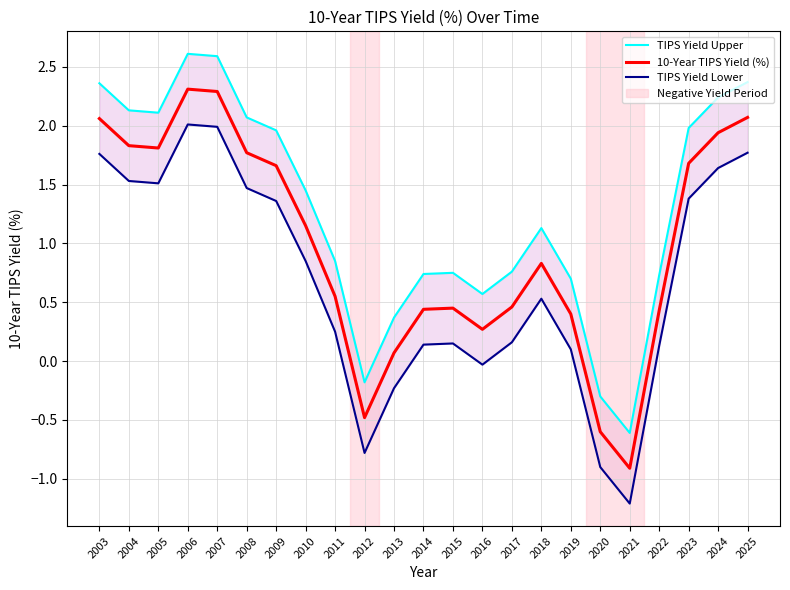

Reading left to right, list all the values displayed in this chart.

TIPS Yield Upper: 2003=2.4	2004=2.1	2005=2.1	2006=2.6	2007=2.6	2008=2.1	2009=2.0	2010=1.4	2011=0.9	2012=-0.2	2013=0.4	2014=0.7	2015=0.8	2016=0.6	2017=0.8	2018=1.1	2019=0.7	2020=-0.3	2021=-0.6	2022=0.7	2023=2.0	2024=2.2	2025=2.4
10-Year TIPS Yield (%): 2003=2.1	2004=1.8	2005=1.8	2006=2.3	2007=2.3	2008=1.8	2009=1.7	2010=1.1	2011=0.6	2012=-0.5	2013=0.1	2014=0.4	2015=0.5	2016=0.3	2017=0.5	2018=0.8	2019=0.4	2020=-0.6	2021=-0.9	2022=0.4	2023=1.7	2024=1.9	2025=2.1
TIPS Yield Lower: 2003=1.8	2004=1.5	2005=1.5	2006=2.0	2007=2.0	2008=1.5	2009=1.4	2010=0.8	2011=0.3	2012=-0.8	2013=-0.2	2014=0.1	2015=0.2	2016=-0.0	2017=0.2	2018=0.5	2019=0.1	2020=-0.9	2021=-1.2	2022=0.1	2023=1.4	2024=1.6	2025=1.8